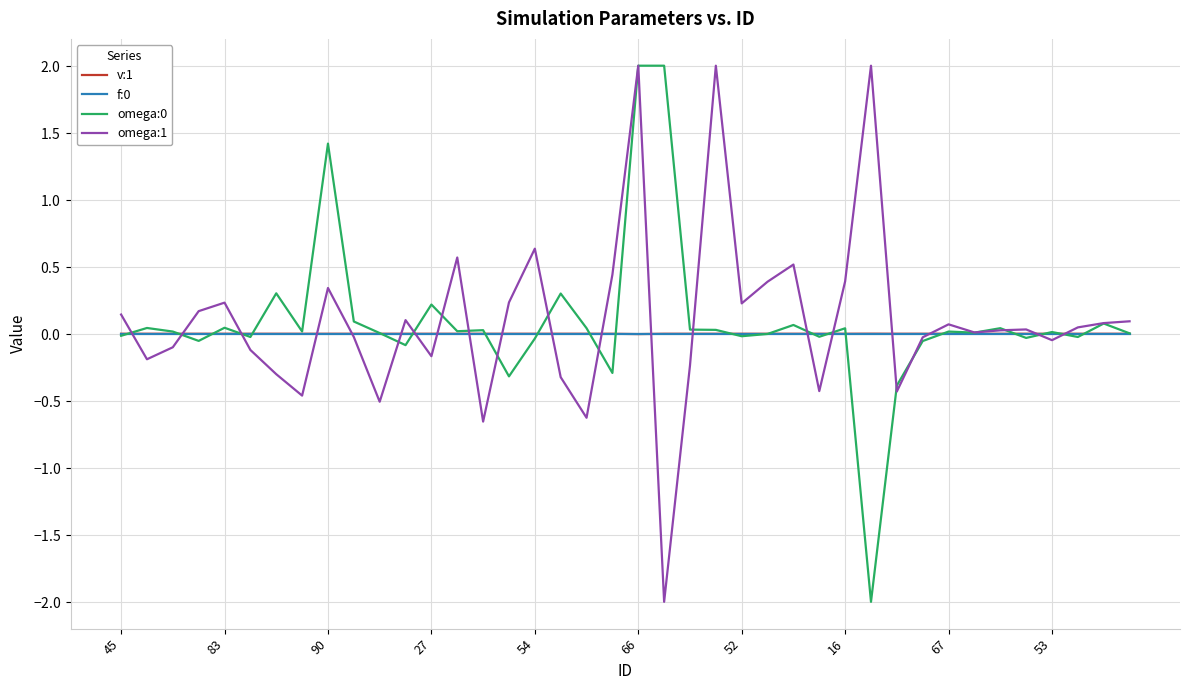

Does the chart display data point markers on the line(s)?

No